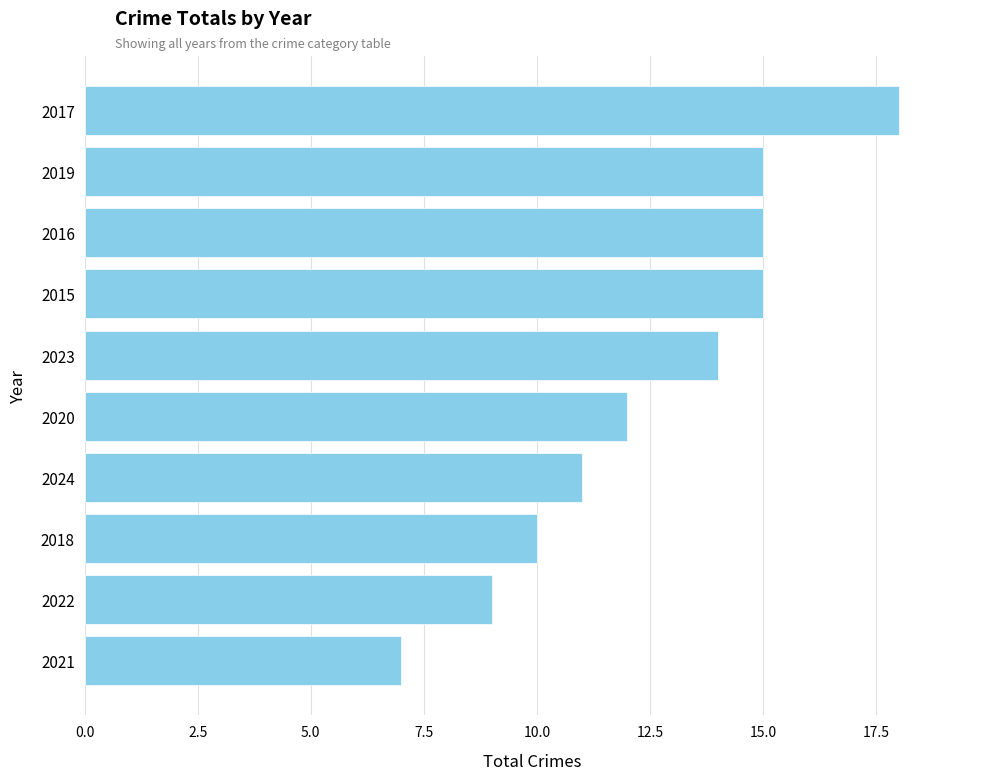

Count the number of data series in this chart.

1